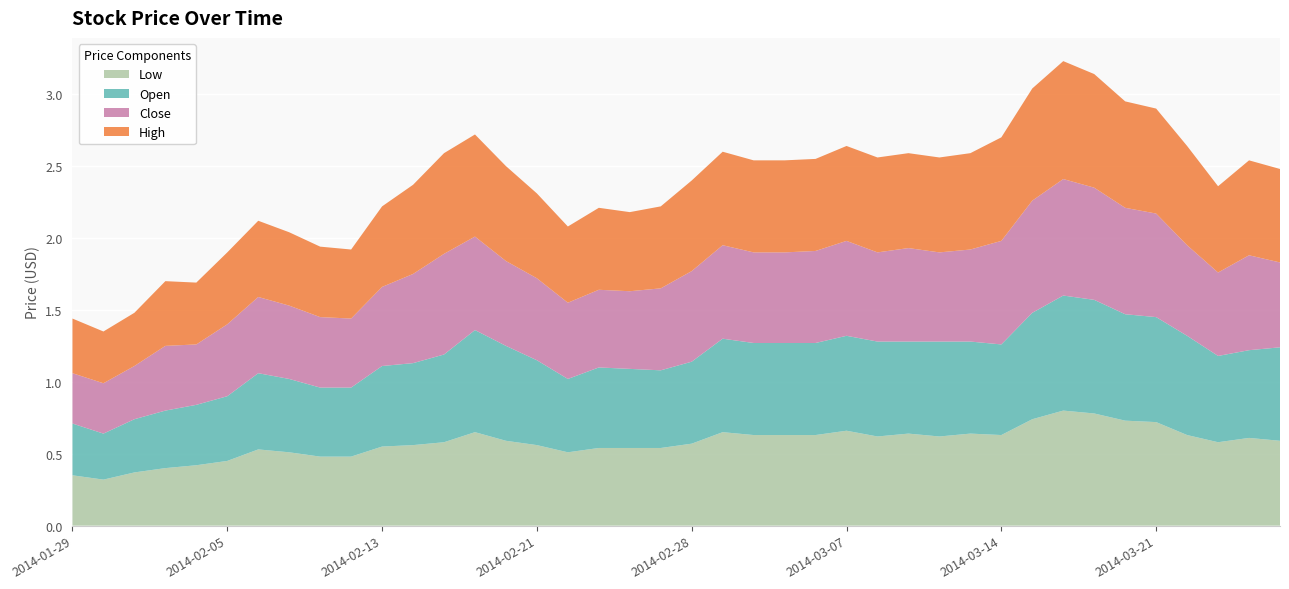

Reading left to right, list all the values displayed in this chart.

Low: 2014-01-29=0.3	2014-01-30=0.3	2014-01-31=0.4	2014-02-03=0.4	2014-02-04=0.4	2014-02-05=0.5	2014-02-06=0.5	2014-02-07=0.5	2014-02-10=0.5	2014-02-11=0.5	2014-02-13=0.6	2014-02-17=0.6	2014-02-18=0.6	2014-02-19=0.7	2014-02-20=0.6	2014-02-21=0.6	2014-02-24=0.5	2014-02-25=0.5	2014-02-26=0.5	2014-02-27=0.5	2014-02-28=0.6	2014-03-03=0.7	2014-03-04=0.6	2014-03-05=0.6	2014-03-06=0.6	2014-03-07=0.7	2014-03-10=0.6	2014-03-11=0.6	2014-03-12=0.6	2014-03-13=0.6	2014-03-14=0.6	2014-03-17=0.7	2014-03-18=0.8	2014-03-19=0.8	2014-03-20=0.7	2014-03-21=0.7	2014-03-24=0.6	2014-03-25=0.6	2014-03-26=0.6	2014-03-27=0.6
Open: 2014-01-29=0.4	2014-01-30=0.3	2014-01-31=0.4	2014-02-03=0.4	2014-02-04=0.4	2014-02-05=0.5	2014-02-06=0.5	2014-02-07=0.5	2014-02-10=0.5	2014-02-11=0.5	2014-02-13=0.6	2014-02-17=0.6	2014-02-18=0.6	2014-02-19=0.7	2014-02-20=0.7	2014-02-21=0.6	2014-02-24=0.5	2014-02-25=0.6	2014-02-26=0.6	2014-02-27=0.5	2014-02-28=0.6	2014-03-03=0.7	2014-03-04=0.6	2014-03-05=0.6	2014-03-06=0.6	2014-03-07=0.7	2014-03-10=0.7	2014-03-11=0.6	2014-03-12=0.7	2014-03-13=0.6	2014-03-14=0.6	2014-03-17=0.7	2014-03-18=0.8	2014-03-19=0.8	2014-03-20=0.7	2014-03-21=0.7	2014-03-24=0.7	2014-03-25=0.6	2014-03-26=0.6	2014-03-27=0.7
Close: 2014-01-29=0.3	2014-01-30=0.3	2014-01-31=0.4	2014-02-03=0.5	2014-02-04=0.4	2014-02-05=0.5	2014-02-06=0.5	2014-02-07=0.5	2014-02-10=0.5	2014-02-11=0.5	2014-02-13=0.6	2014-02-17=0.6	2014-02-18=0.7	2014-02-19=0.7	2014-02-20=0.6	2014-02-21=0.6	2014-02-24=0.5	2014-02-25=0.5	2014-02-26=0.5	2014-02-27=0.6	2014-02-28=0.6	2014-03-03=0.7	2014-03-04=0.6	2014-03-05=0.6	2014-03-06=0.6	2014-03-07=0.7	2014-03-10=0.6	2014-03-11=0.7	2014-03-12=0.6	2014-03-13=0.6	2014-03-14=0.7	2014-03-17=0.8	2014-03-18=0.8	2014-03-19=0.8	2014-03-20=0.7	2014-03-21=0.7	2014-03-24=0.6	2014-03-25=0.6	2014-03-26=0.7	2014-03-27=0.6
High: 2014-01-29=0.4	2014-01-30=0.4	2014-01-31=0.4	2014-02-03=0.5	2014-02-04=0.4	2014-02-05=0.5	2014-02-06=0.5	2014-02-07=0.5	2014-02-10=0.5	2014-02-11=0.5	2014-02-13=0.6	2014-02-17=0.6	2014-02-18=0.7	2014-02-19=0.7	2014-02-20=0.7	2014-02-21=0.6	2014-02-24=0.5	2014-02-25=0.6	2014-02-26=0.6	2014-02-27=0.6	2014-02-28=0.6	2014-03-03=0.7	2014-03-04=0.6	2014-03-05=0.6	2014-03-06=0.6	2014-03-07=0.7	2014-03-10=0.7	2014-03-11=0.7	2014-03-12=0.7	2014-03-13=0.7	2014-03-14=0.7	2014-03-17=0.8	2014-03-18=0.8	2014-03-19=0.8	2014-03-20=0.7	2014-03-21=0.7	2014-03-24=0.7	2014-03-25=0.6	2014-03-26=0.7	2014-03-27=0.7